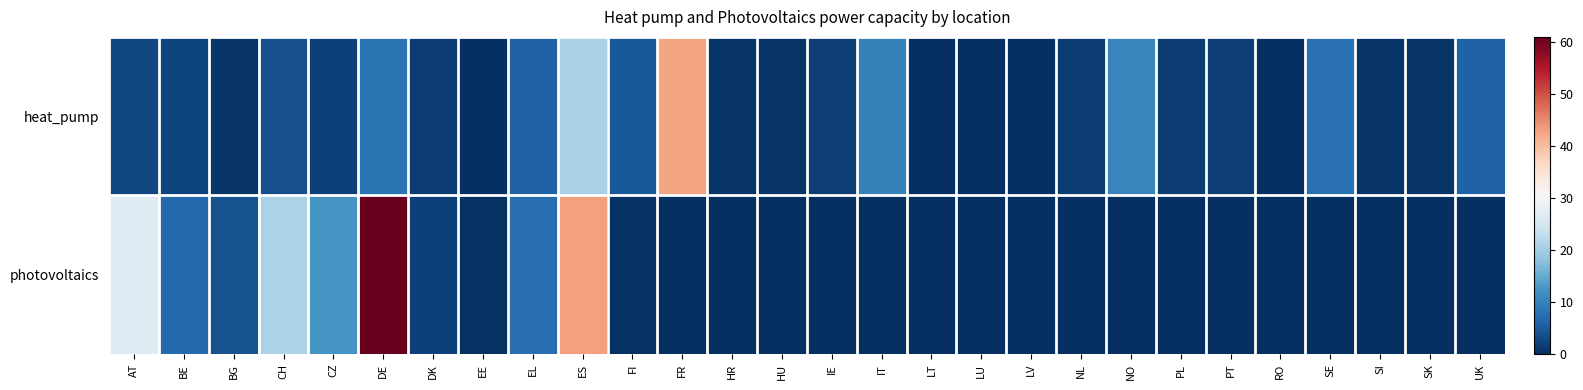

Rank the series by their average value, from highest to lowest.

photovoltaics, heat_pump